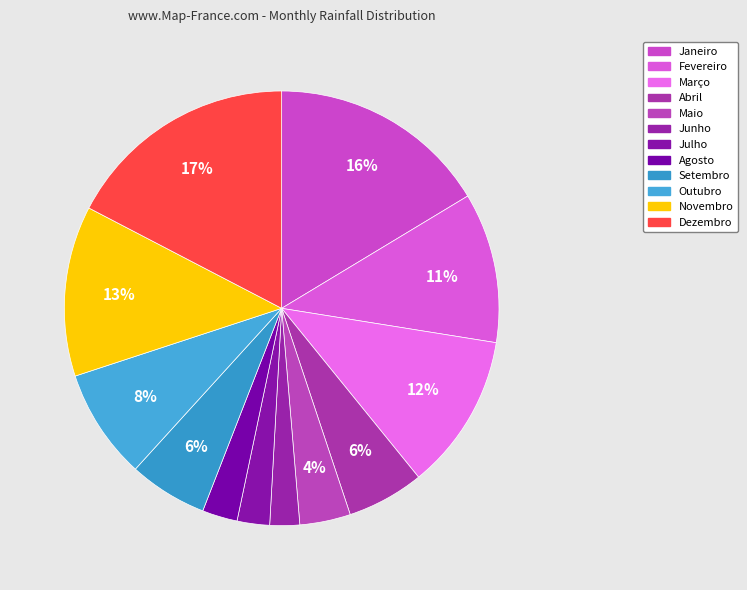

What is the ratio of the value at Janeiro to the value at Junho?

7.4